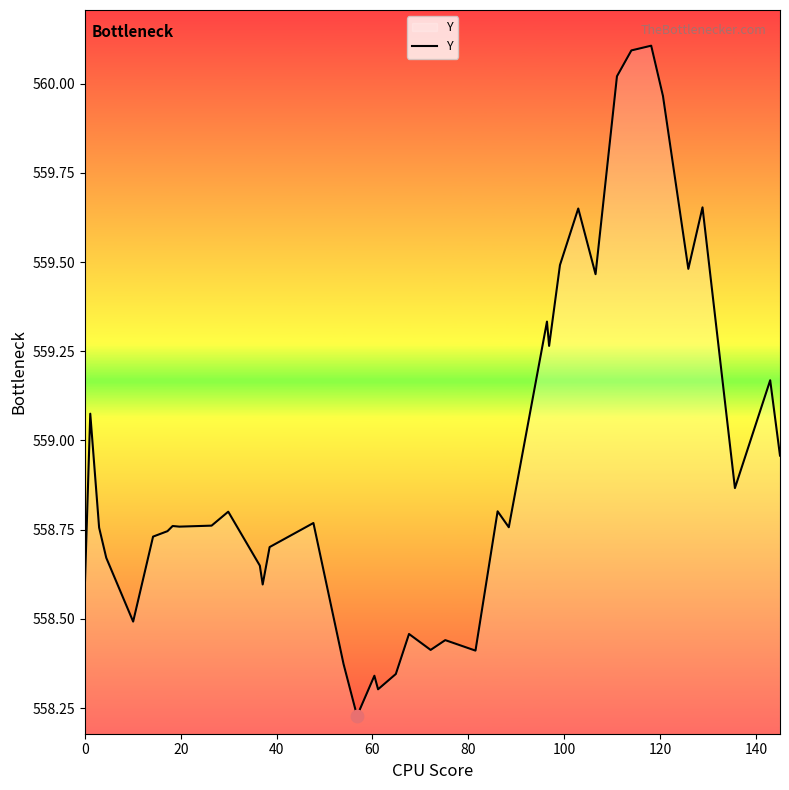

What is the difference between the maximum and minimum values?

1.9